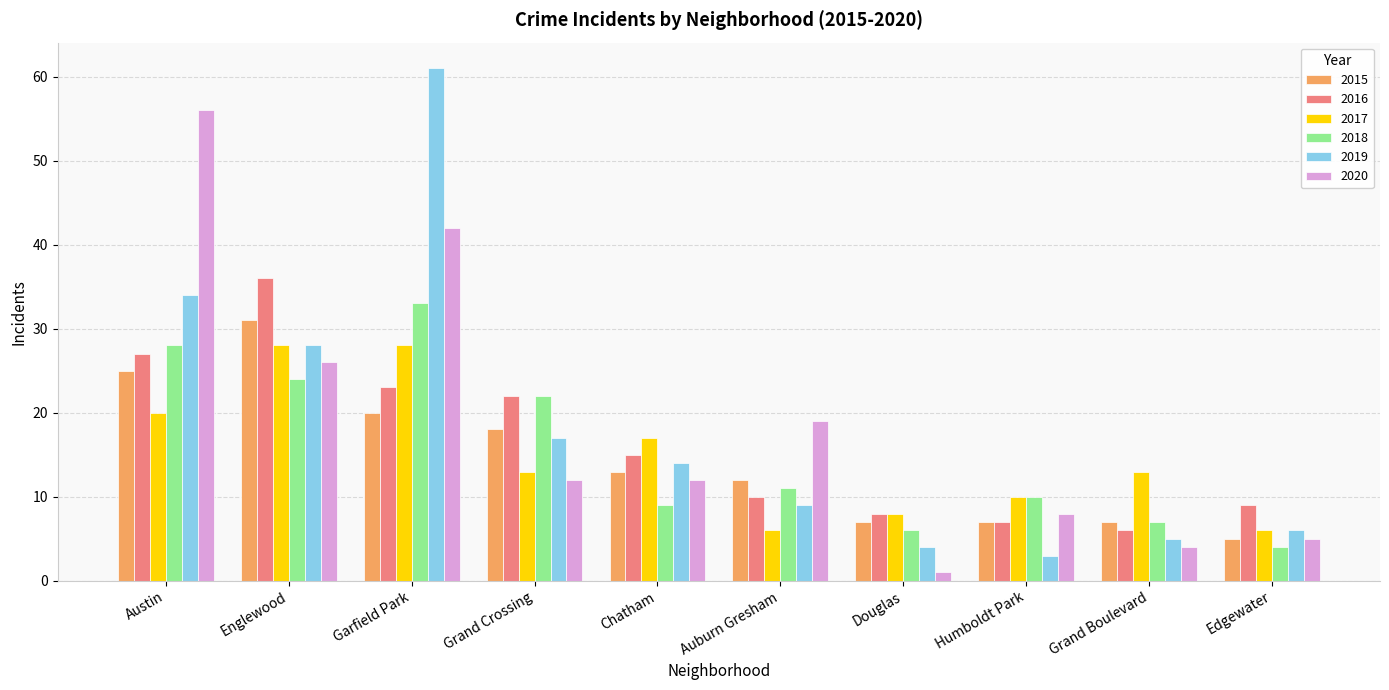

What is the label of the 6th bar from the left?

Auburn Gresham